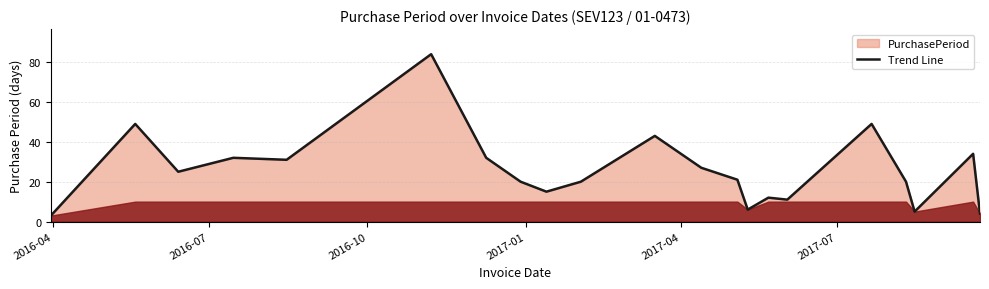

What is the difference between the maximum and minimum values?

81